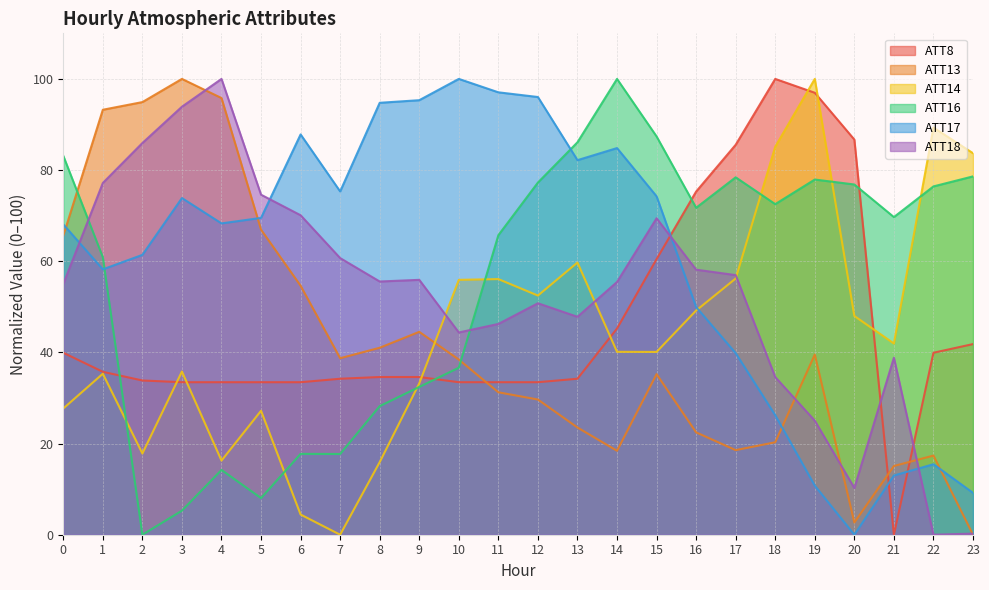

How many series are shown in this chart?

6